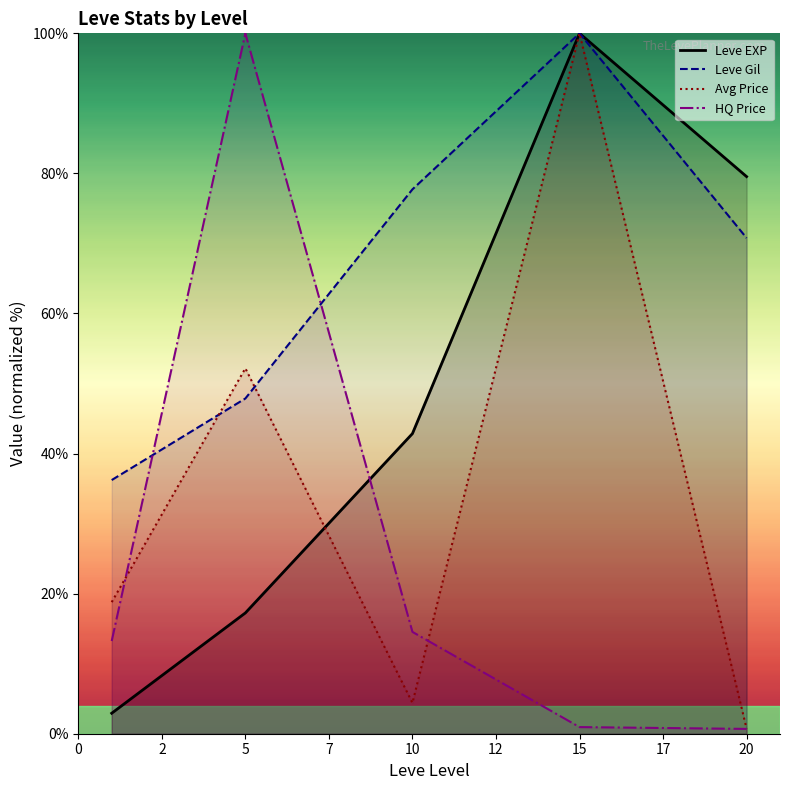

Which series has the largest total across all categories?

Leve Gil